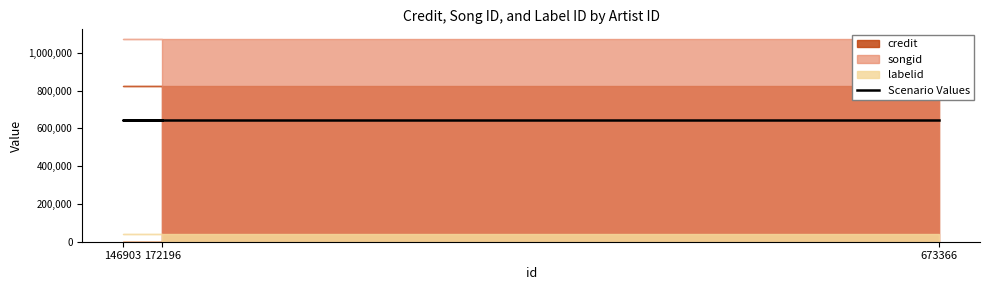

What is the approximate value of labelid at 146903?

40502